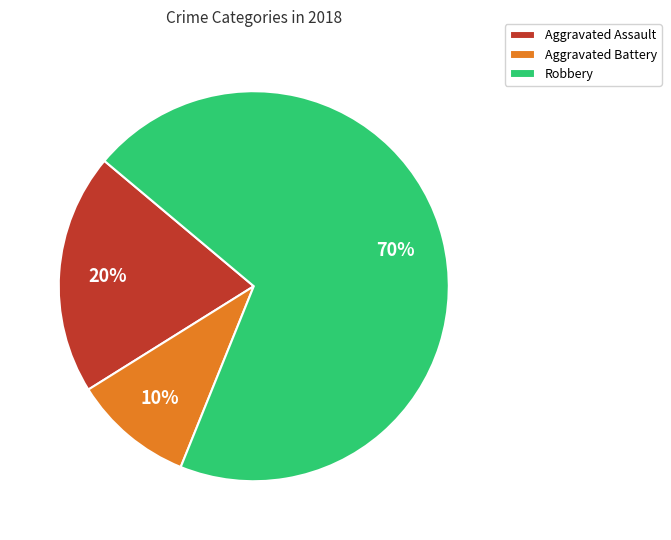

Count the number of slices in the pie.

3